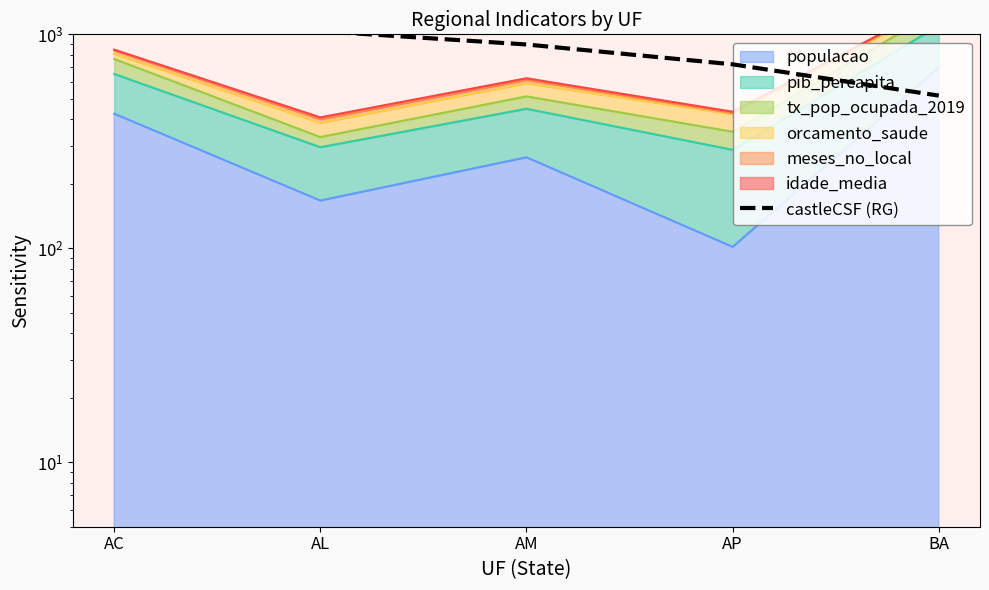

At which category does the chart reach its minimum across all series?

BA